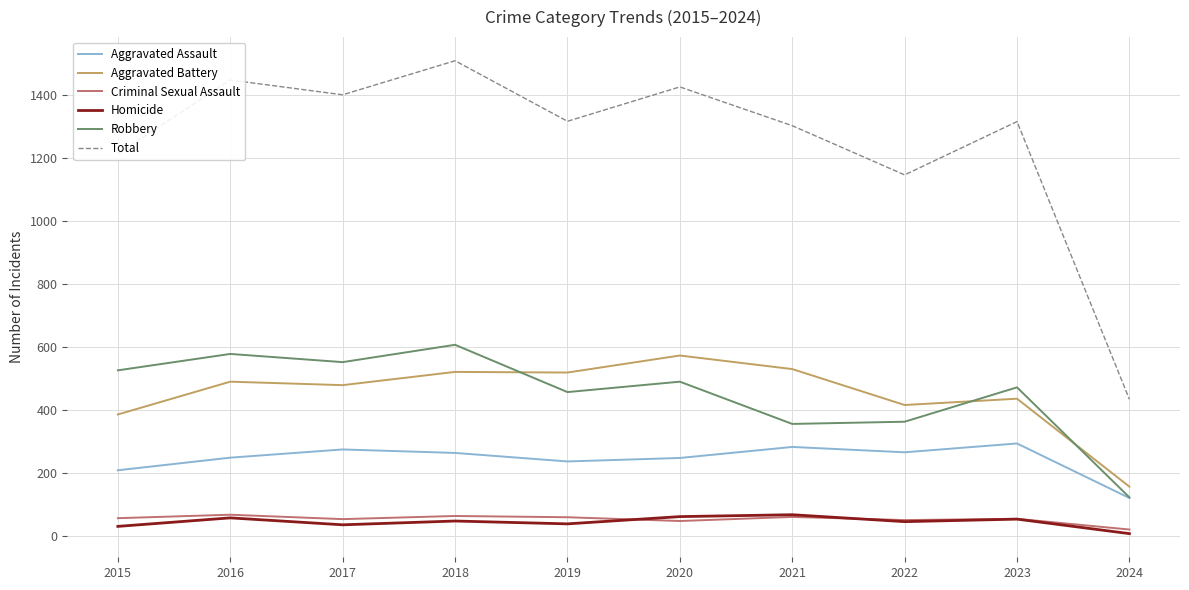

Which series has the widest spread of values?

Total